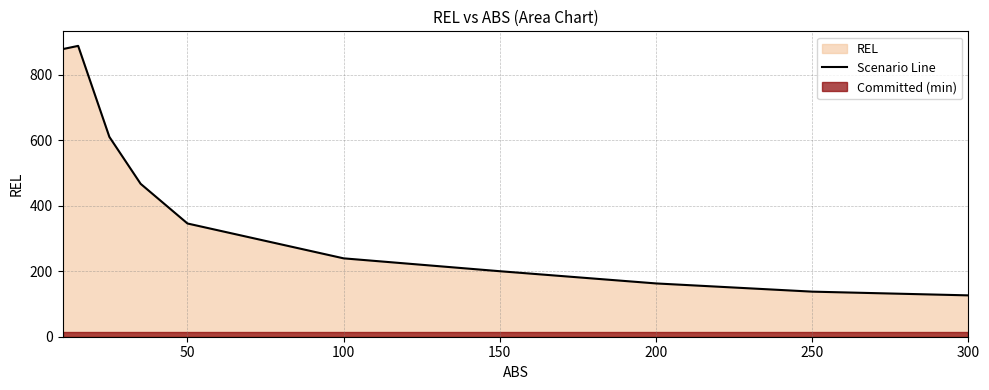

What is the minimum value for Scenario Line?

126.3